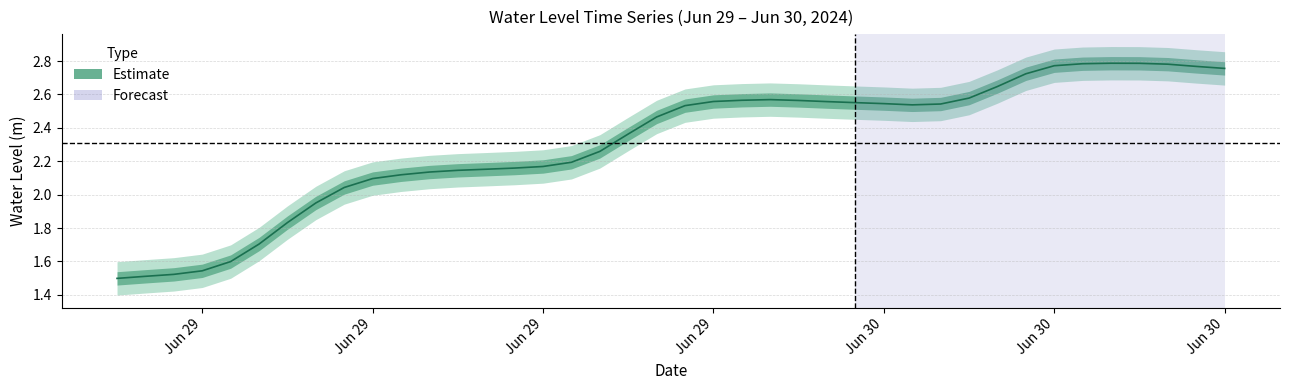

At which label is the value closest to 2?

2024-06-29 08:00:00